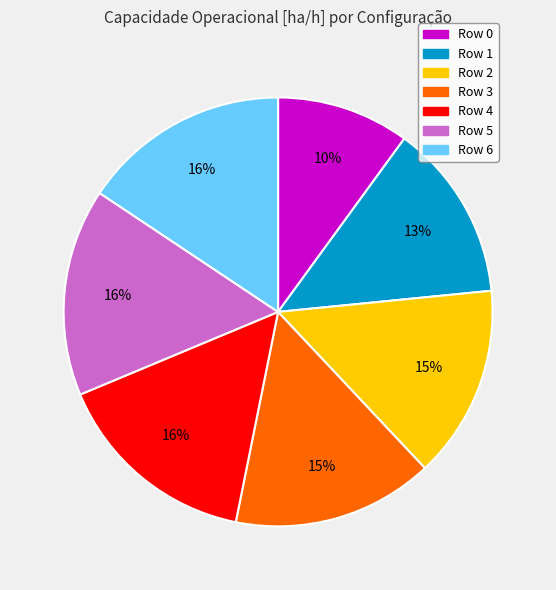

Between Row 0 and Row 6, which is larger?

Row 6